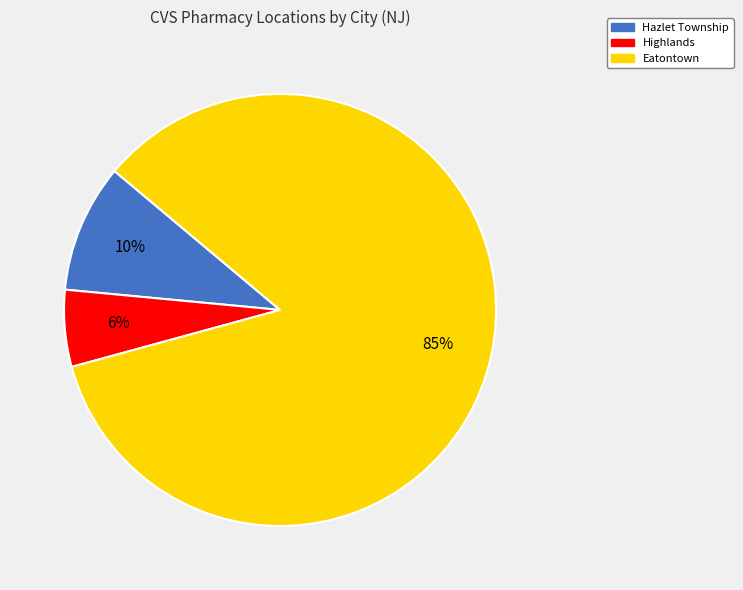

The Eatontown slice represents 85% of the pie. True or false?

True